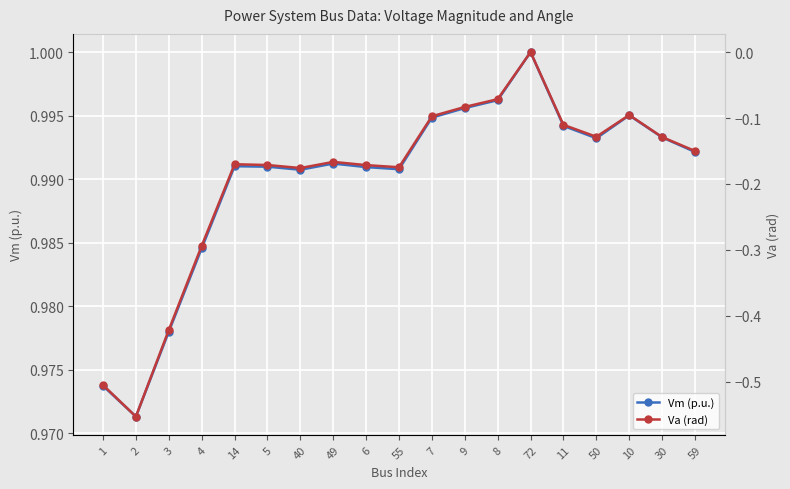

List the series in order of their peak value, highest first.

Vm (p.u.), Va (rad)